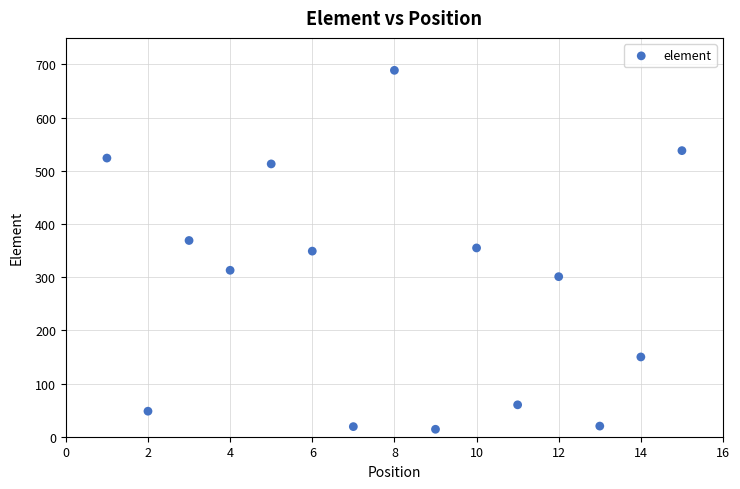

What is the range of X values (max minus min)?

14